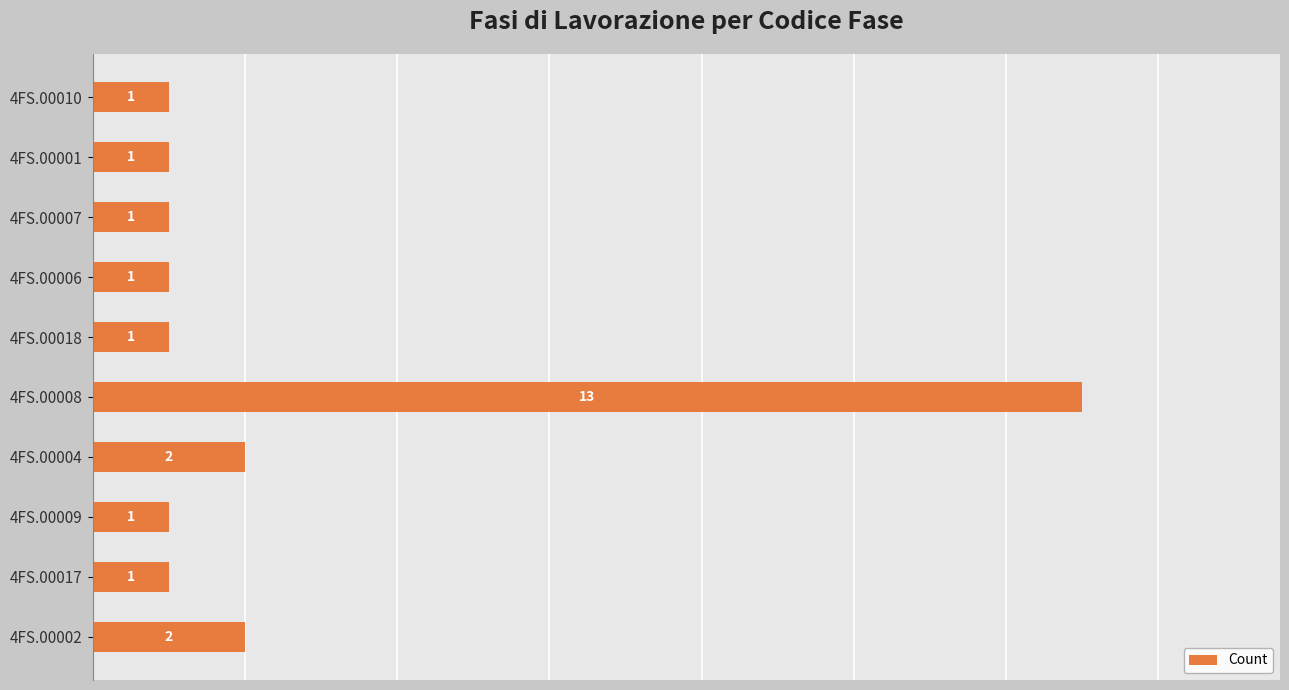

Reading bottom to top, extract all data points from this chart.

4FS.00002=2	4FS.00017=1	4FS.00009=1	4FS.00004=2	4FS.00008=13	4FS.00018=1	4FS.00006=1	4FS.00007=1	4FS.00001=1	4FS.00010=1